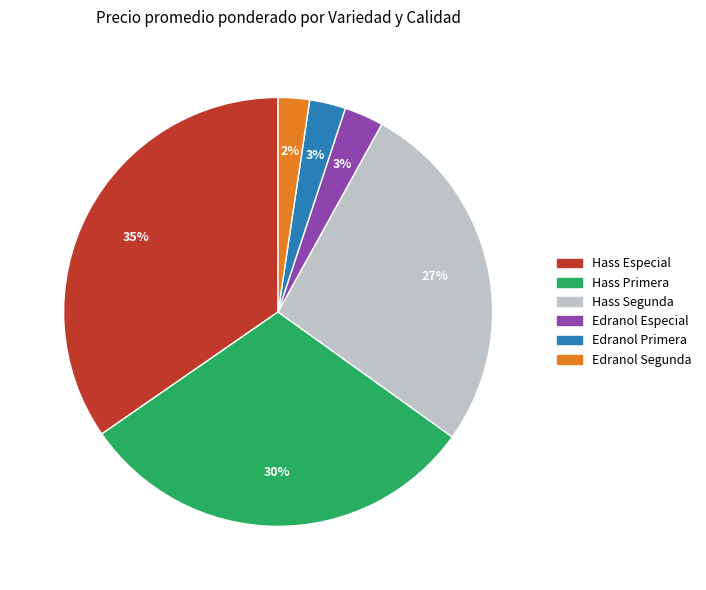

Which category has the biggest portion of the pie?

Hass Especial